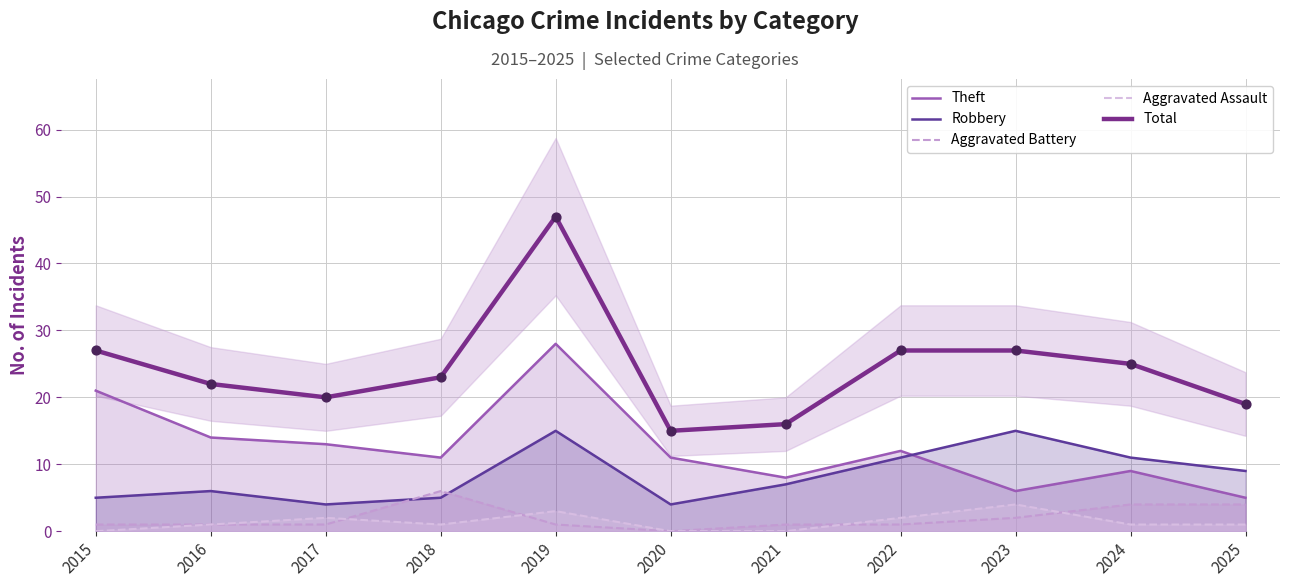

What is the total value across all series at 2016?

44